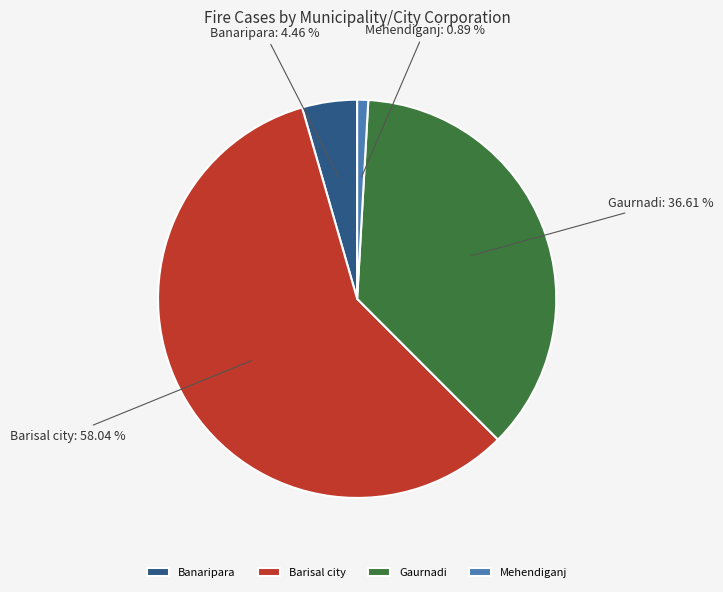

What is the majority slice?

Barisal city